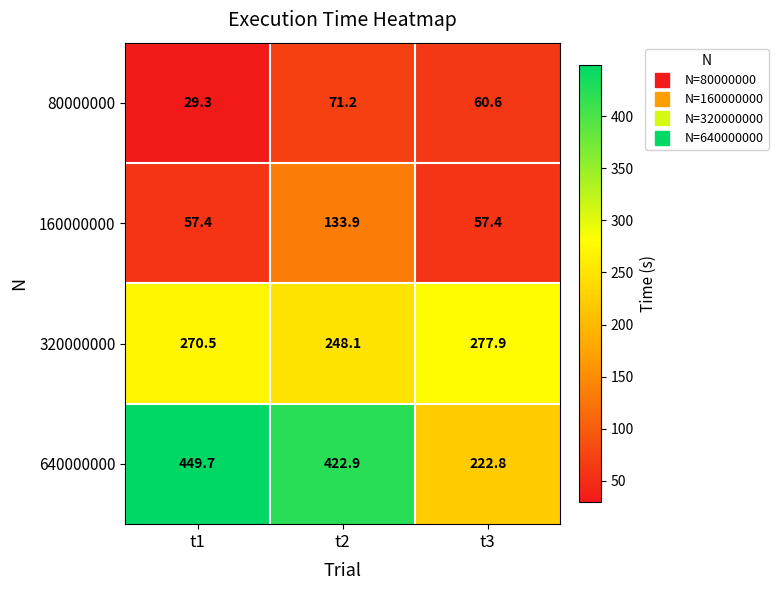

What is the difference between the 160000000 values at t2 and t3?

76.5